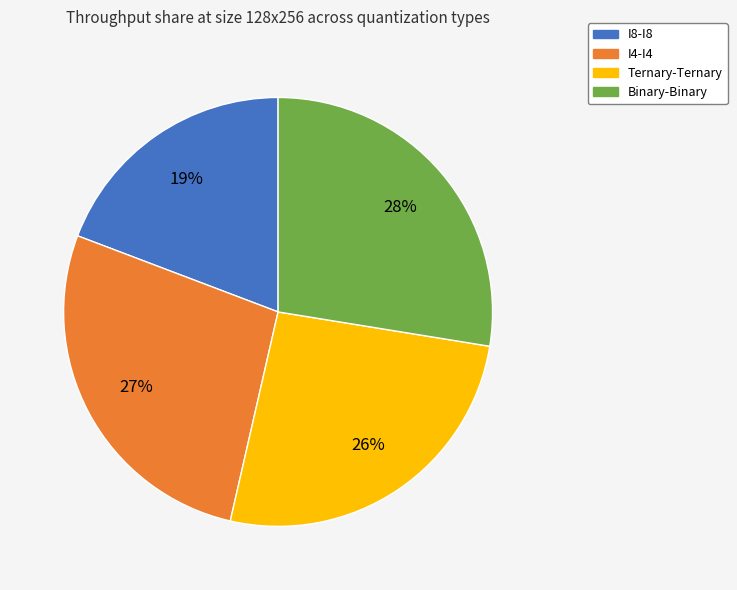

How many slices are in this pie chart?

4